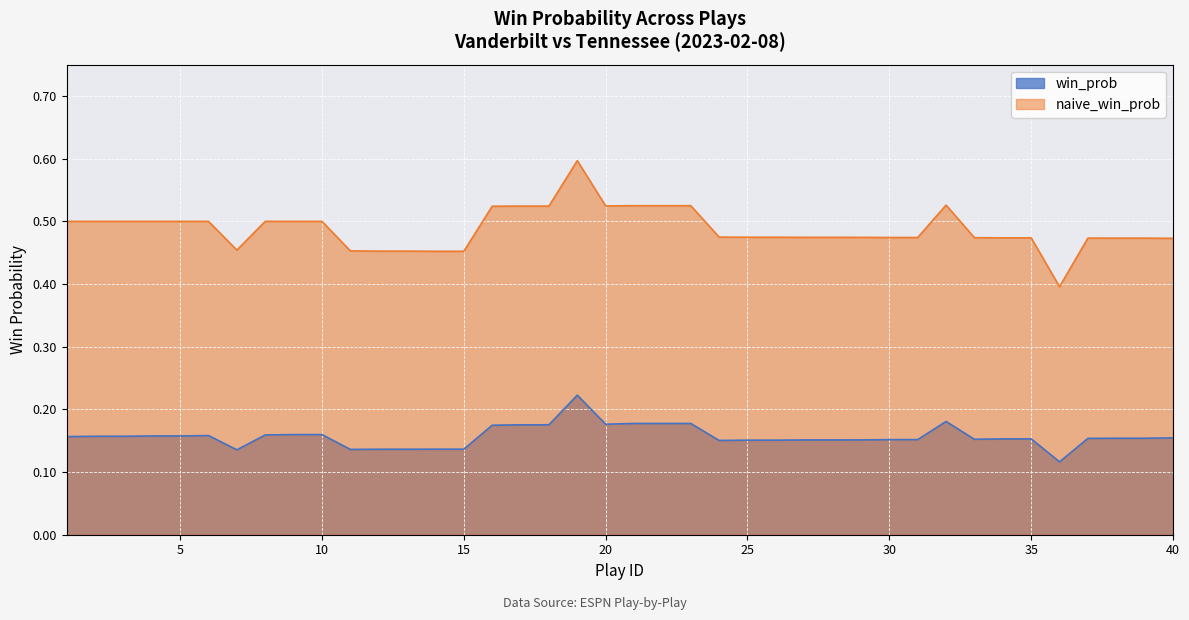

Reading right to left, what are all the values shown in this chart?

win_prob: 0.2	0.2	0.2	0.2	0.1	0.2	0.2	0.2	0.2	0.2	0.2	0.2	0.2	0.2	0.2	0.2	0.2	0.2	0.2	0.2	0.2	0.2	0.2	0.2	0.2	0.1	0.1	0.1	0.1	0.1	0.2	0.2	0.2	0.1	0.2	0.2	0.2	0.2	0.2	0.2
naive_win_prob: 0.5	0.5	0.5	0.5	0.4	0.5	0.5	0.5	0.5	0.5	0.5	0.5	0.5	0.5	0.5	0.5	0.5	0.5	0.5	0.5	0.5	0.6	0.5	0.5	0.5	0.5	0.5	0.5	0.5	0.5	0.5	0.5	0.5	0.5	0.5	0.5	0.5	0.5	0.5	0.5